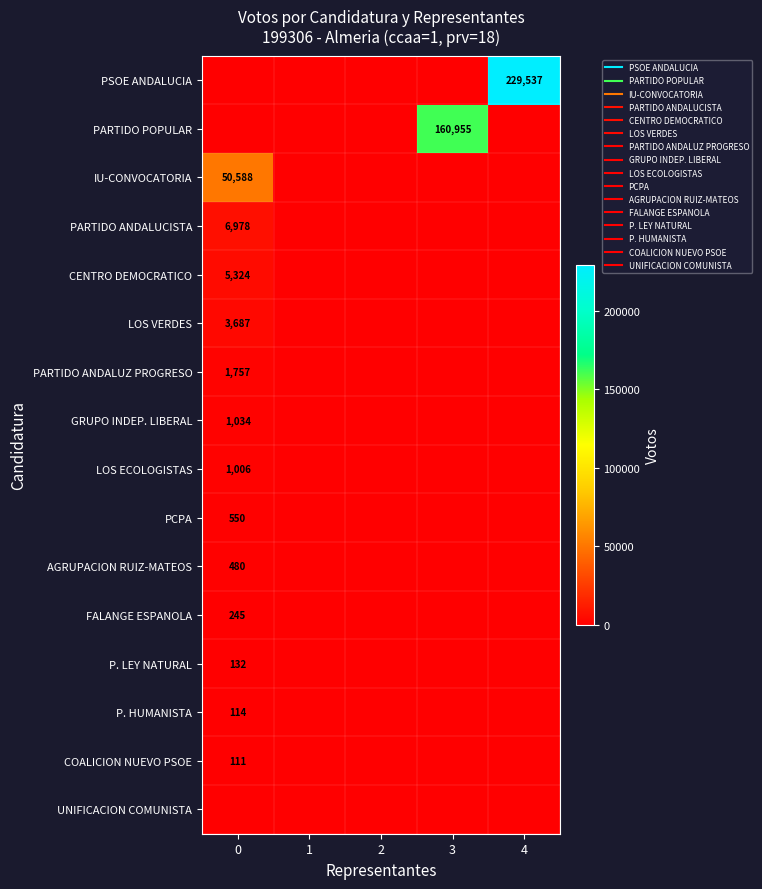

Which series has the largest range (max minus min)?

PSOE ANDALUCIA